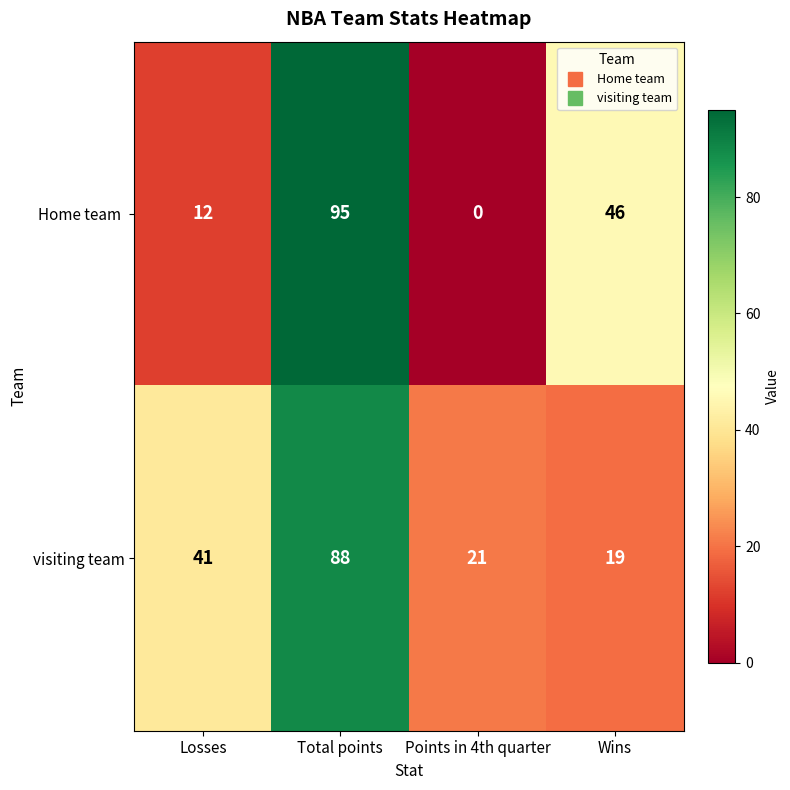

How many data points in visiting team are less than 41?

2